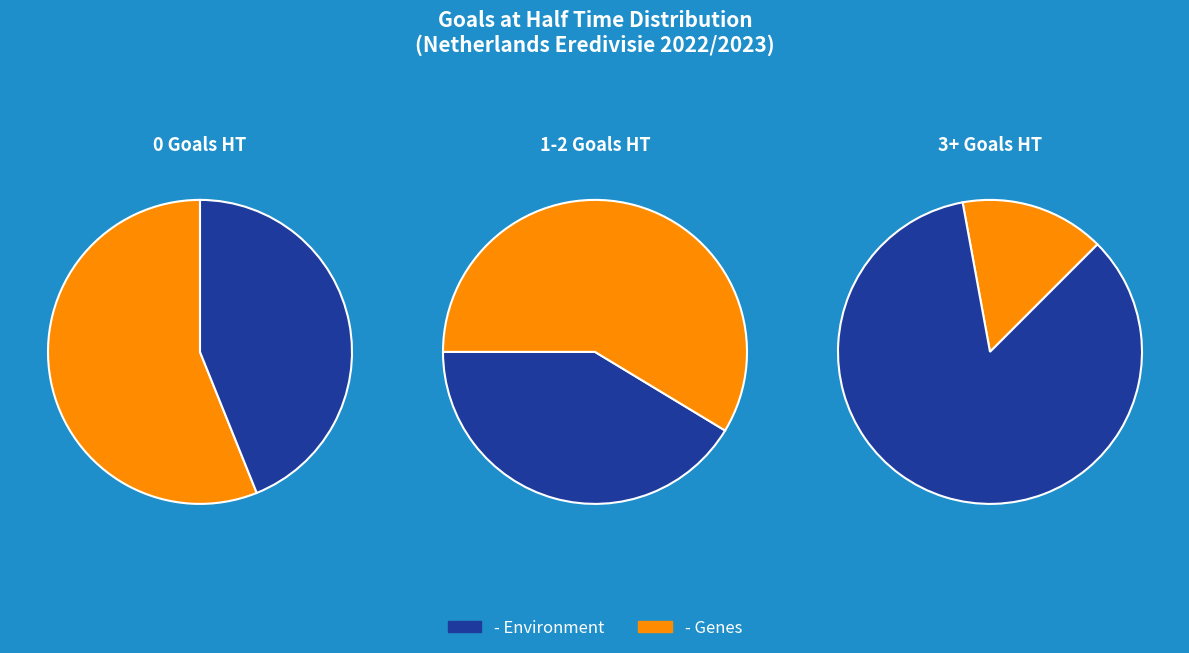

Approximately how many times larger is the value at 0 compared to 1?

2.0